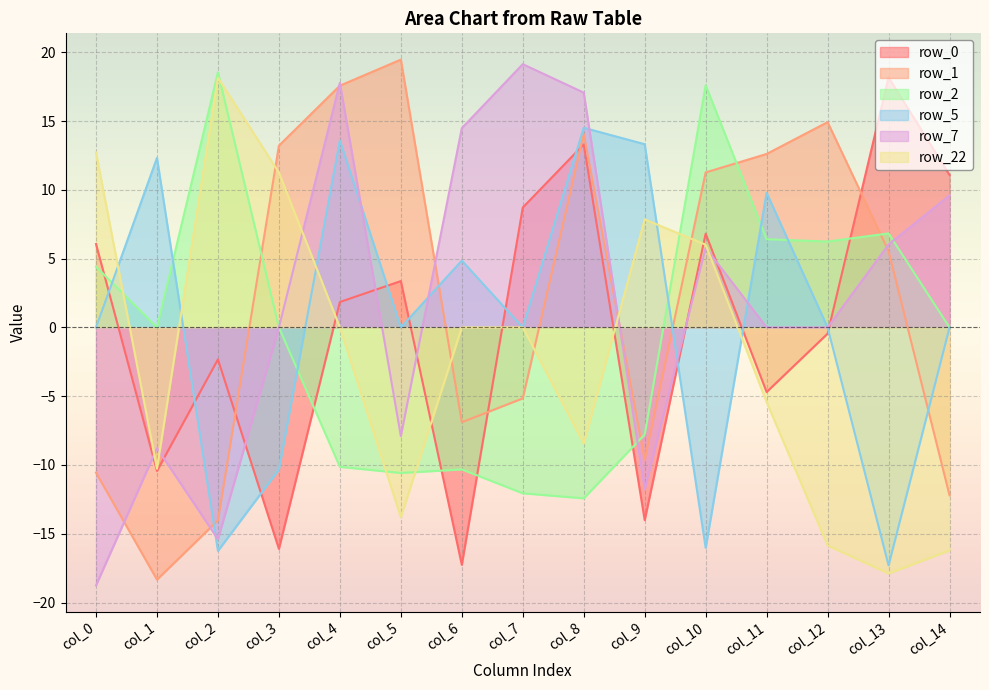

At which category is the sum across all series the highest?

col_4